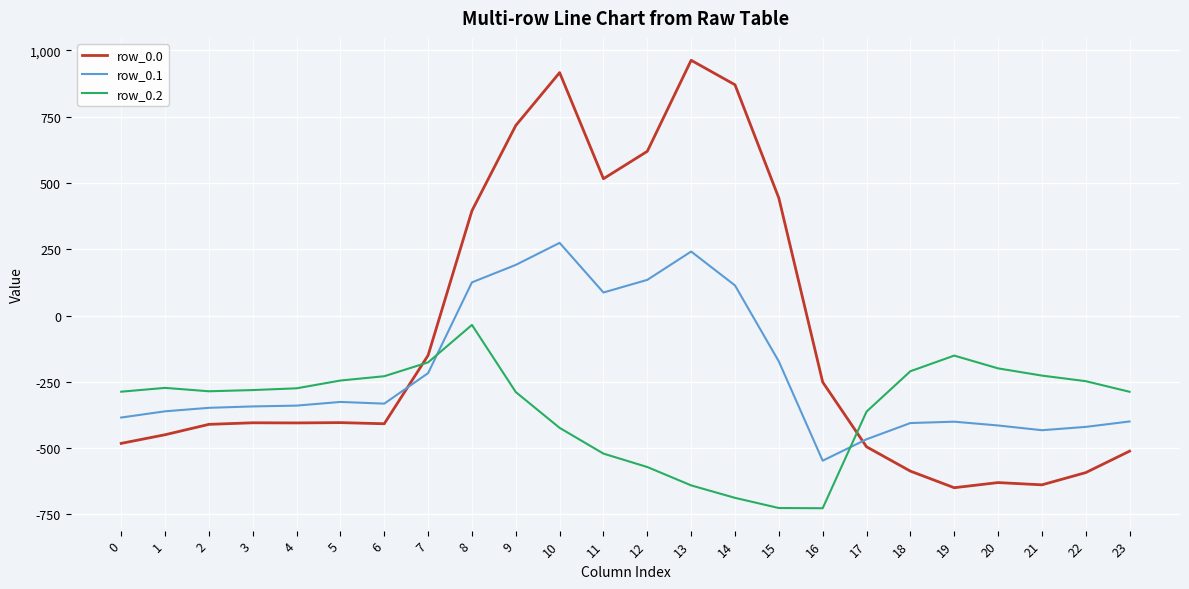

What is the sum of the row_0.0 values at 17 and 19?

-1144.1